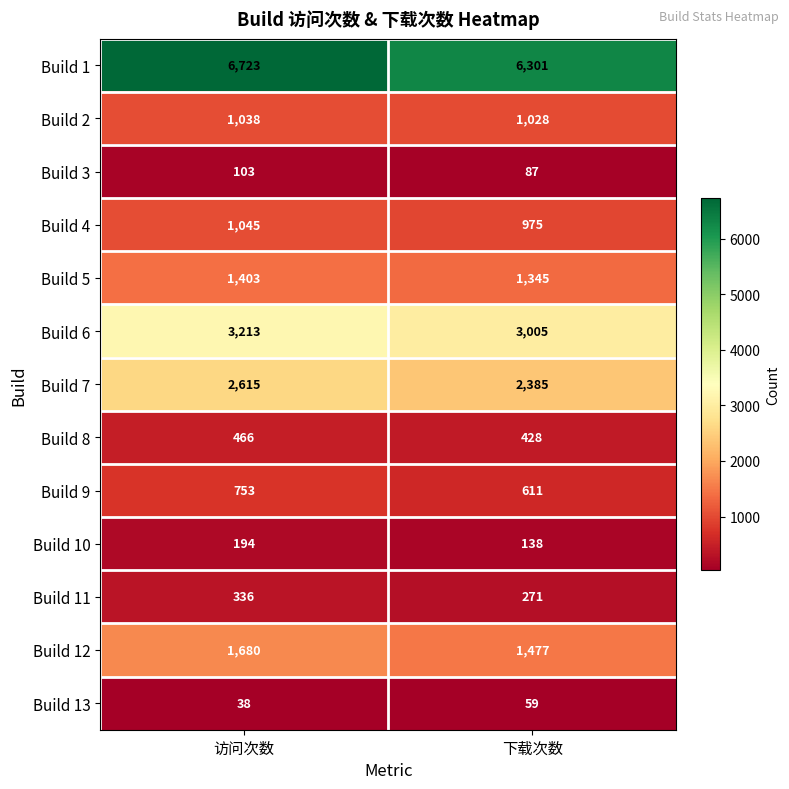

What is the total value across all series at 下载次数?

18110